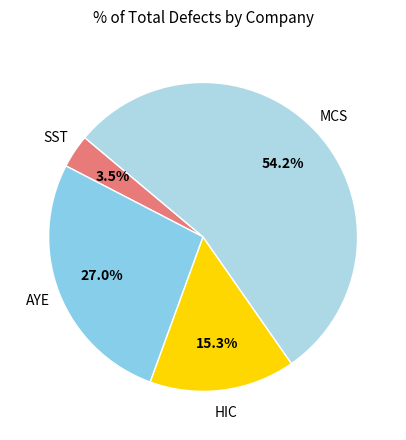

Is there a majority slice in this chart?

Yes